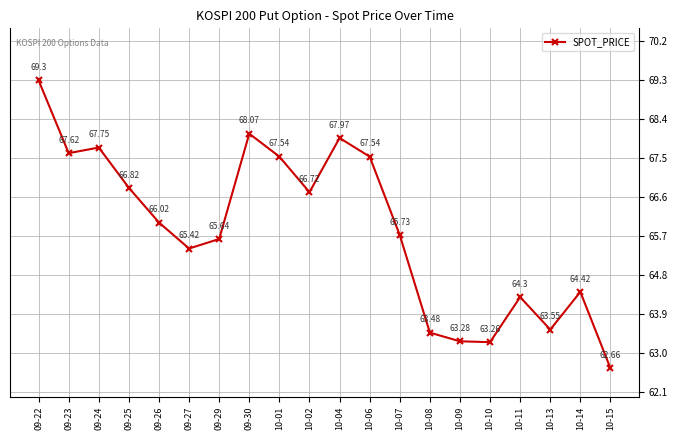

What is the difference between the values at 10-15 and 10-01?

4.9